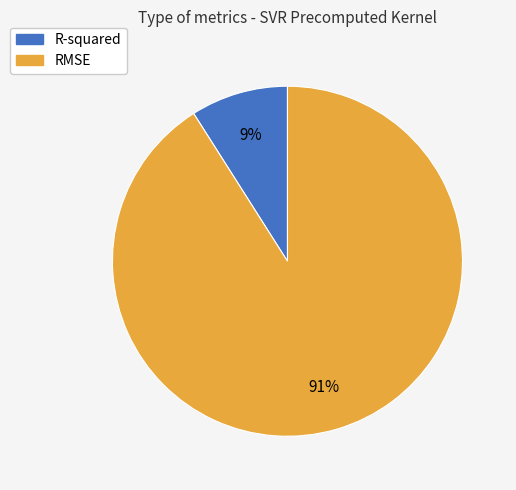

Count the number of slices in the pie.

2